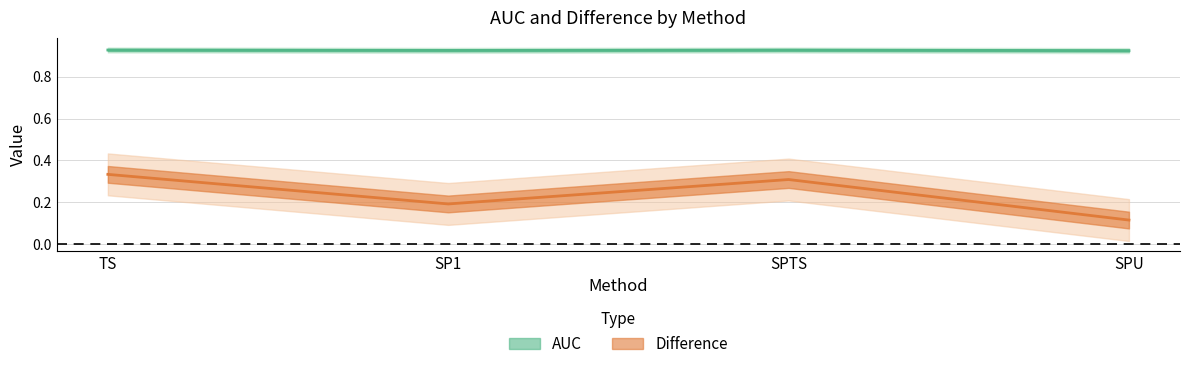

At which category does the data reach its first local peak?

SPTS